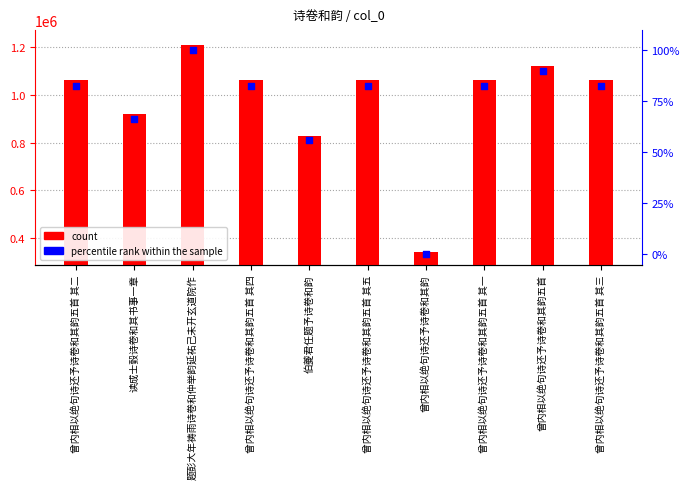

Which series reaches the minimum Y coordinate?

percentile rank within the sample